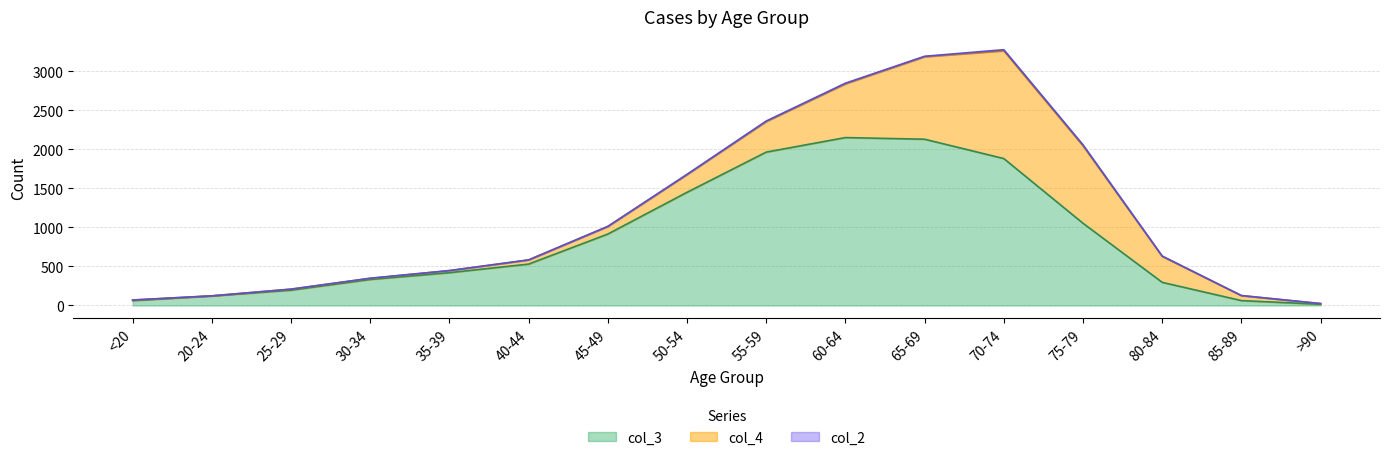

True or false: col_2 and col_3 intersect in this chart.

False